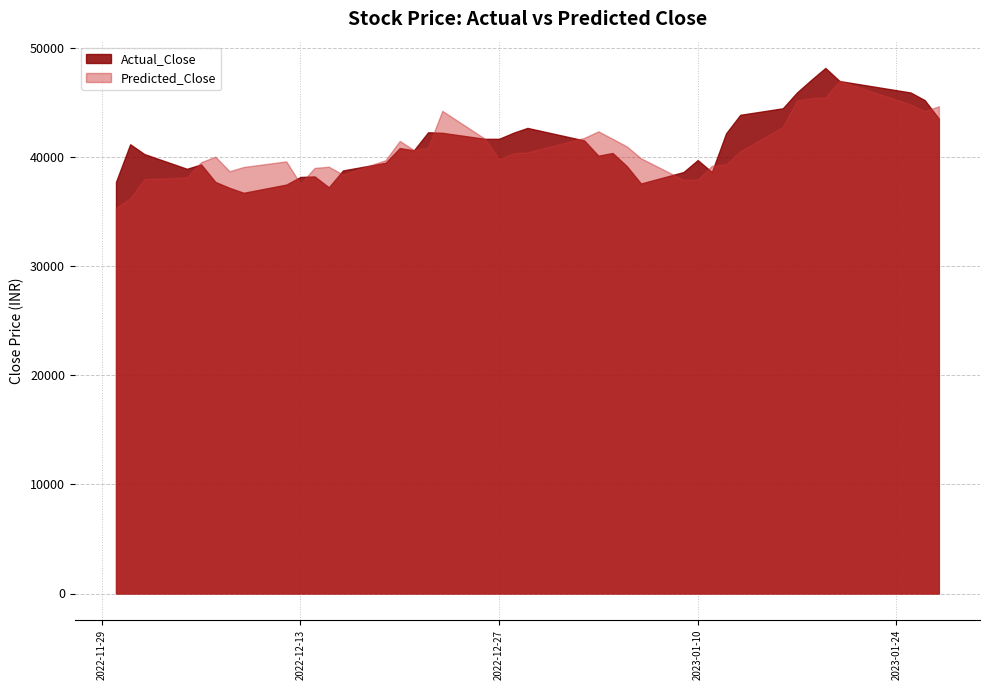

Between 14 and 15, which series saw the biggest shift?

Predicted_Close